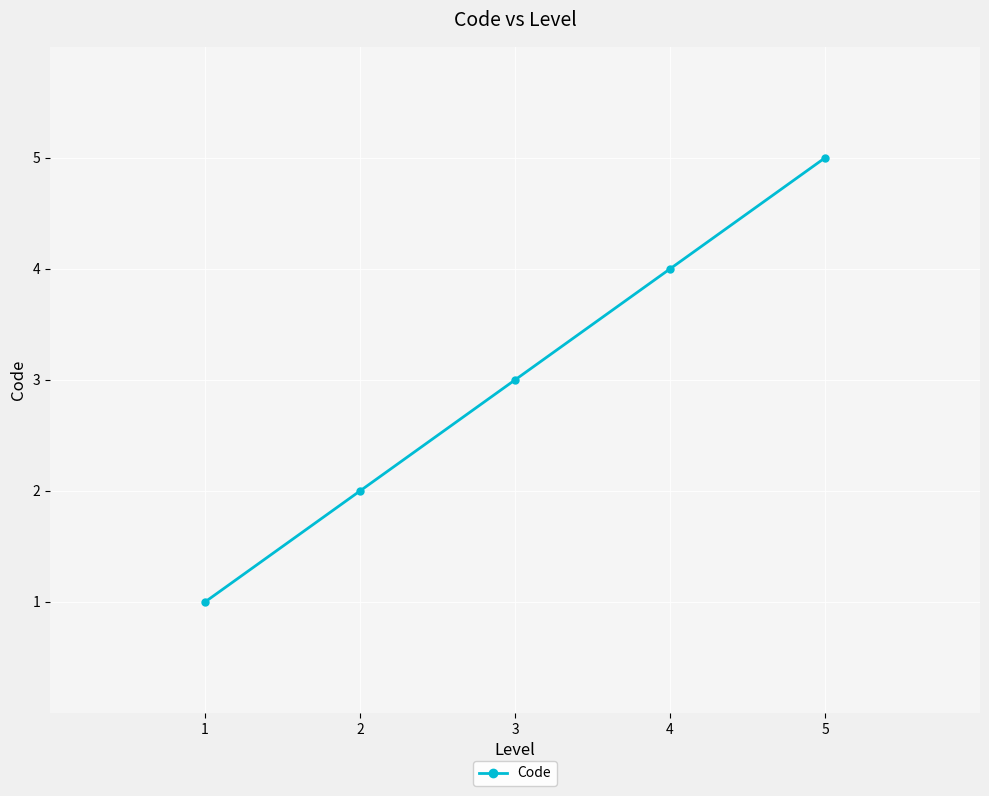

Is this an area chart (filled region under the line)?

No